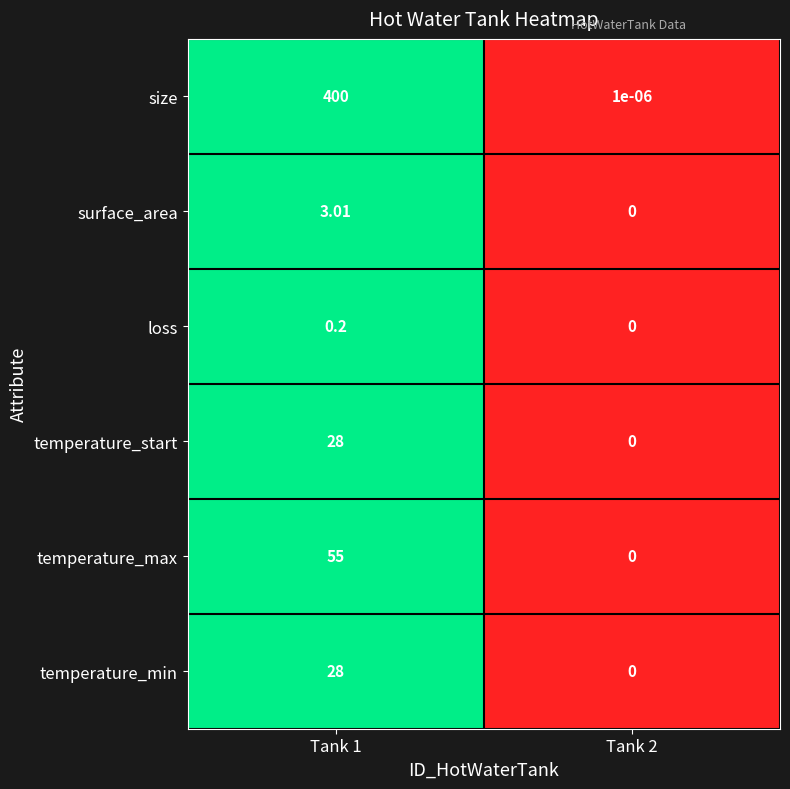

Which series has the widest spread of values?

size